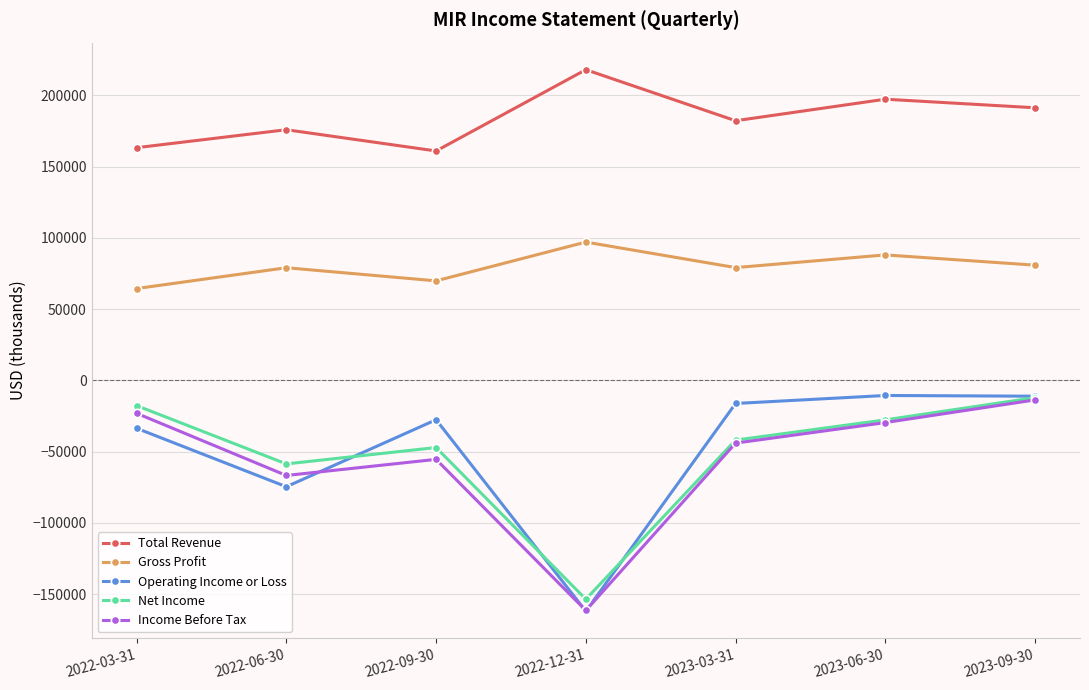

What is the label of the 3rd point from the right?

2023-03-31